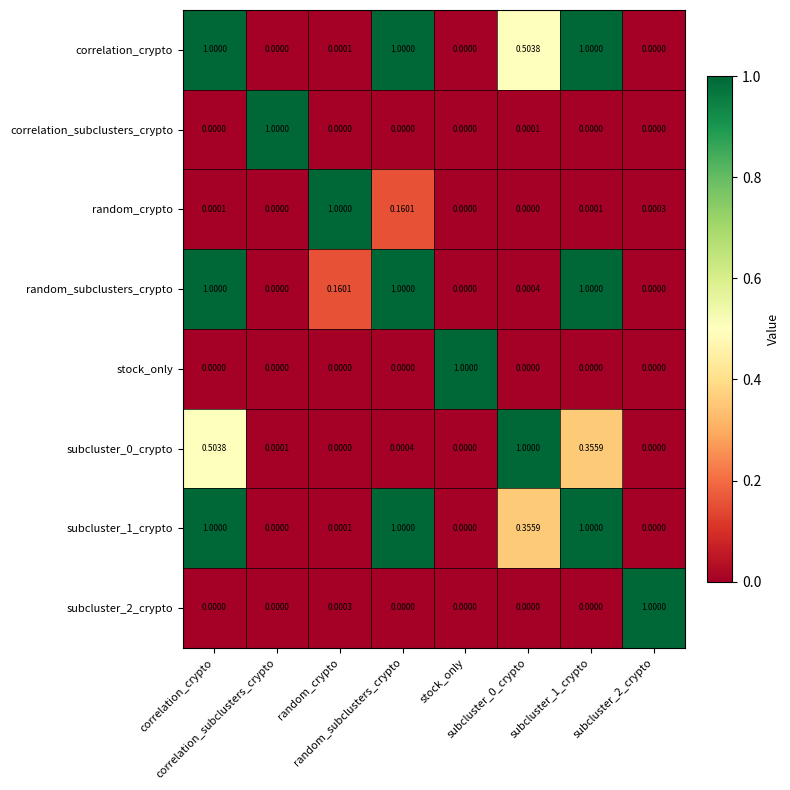

How many distinct data groups are displayed?

8